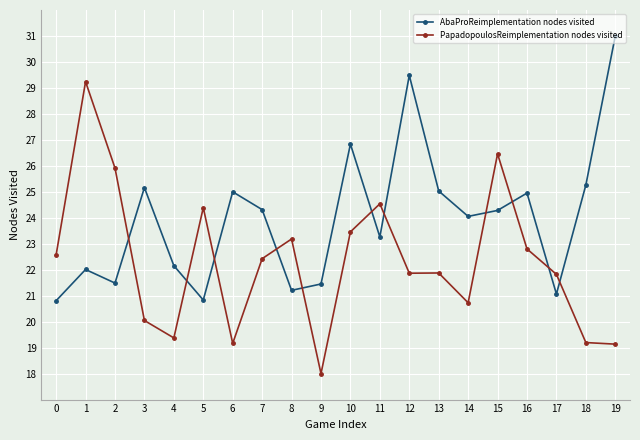

What is the total value across all series at 7?

46.7